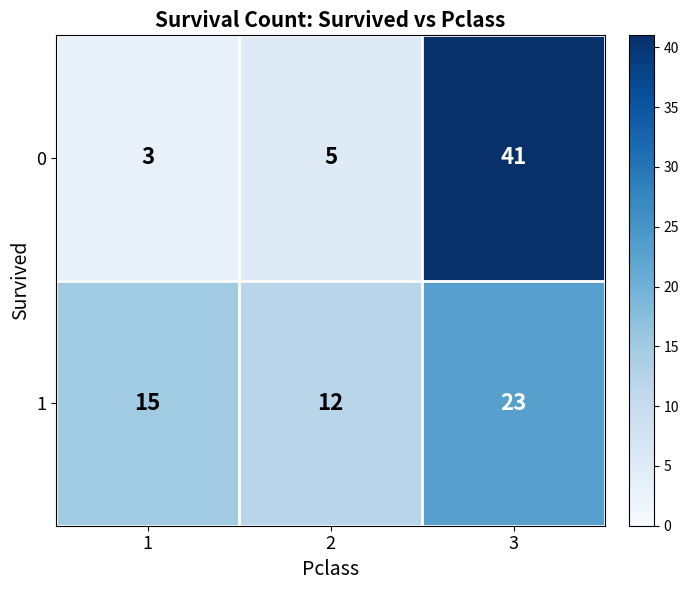

Which series has the largest total across all categories?

1